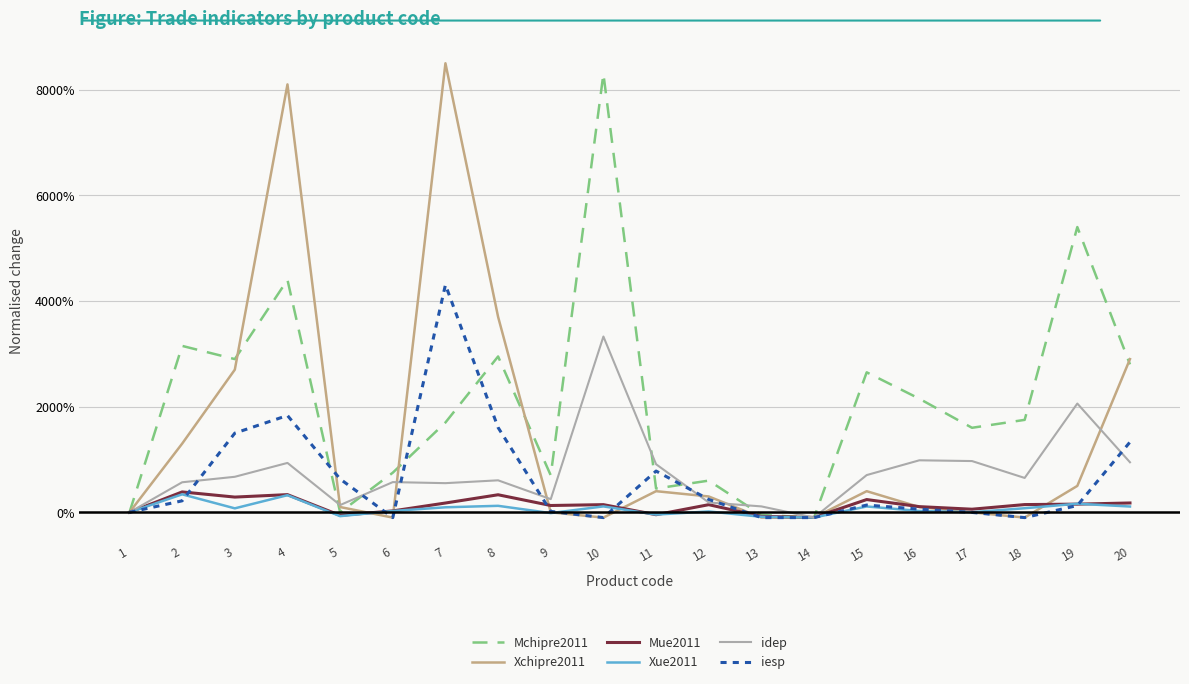

What is the sum of the Mchipre2011 values at 8 and 6?

37.0